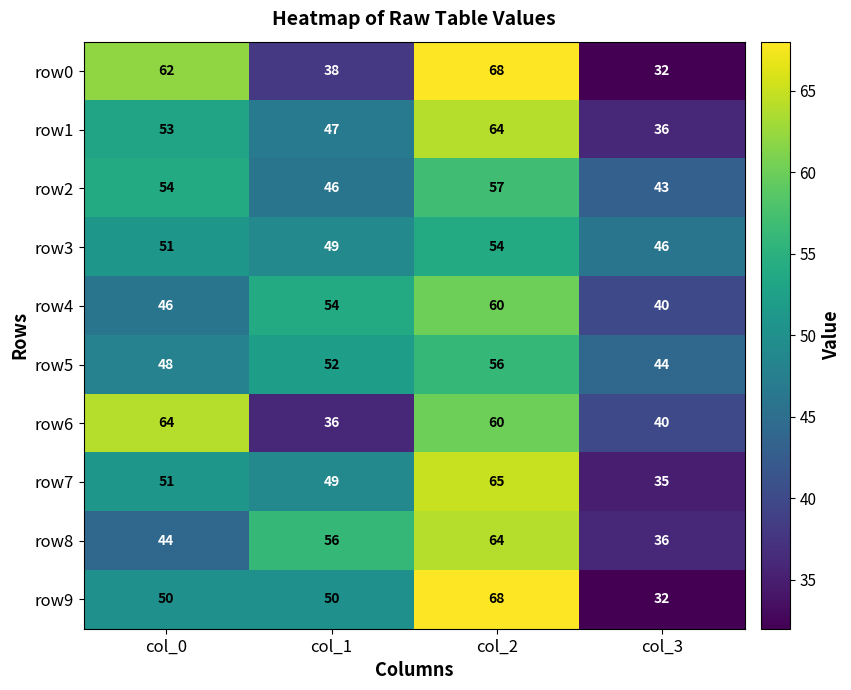

At which category does the chart reach its peak across all series?

col_2